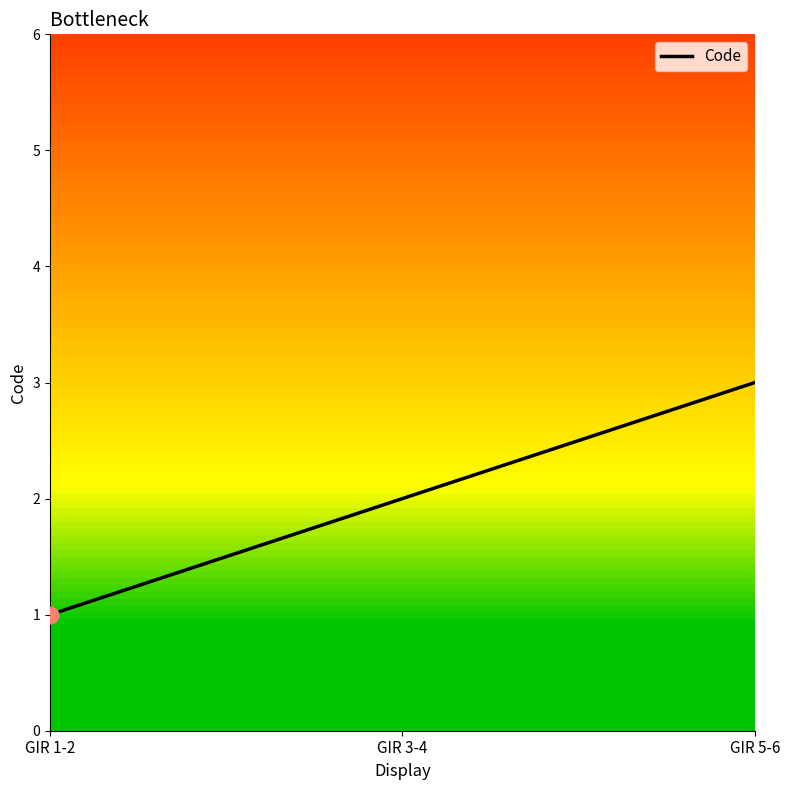

Which has a higher value, GIR 5-6 or GIR 1-2?

GIR 5-6